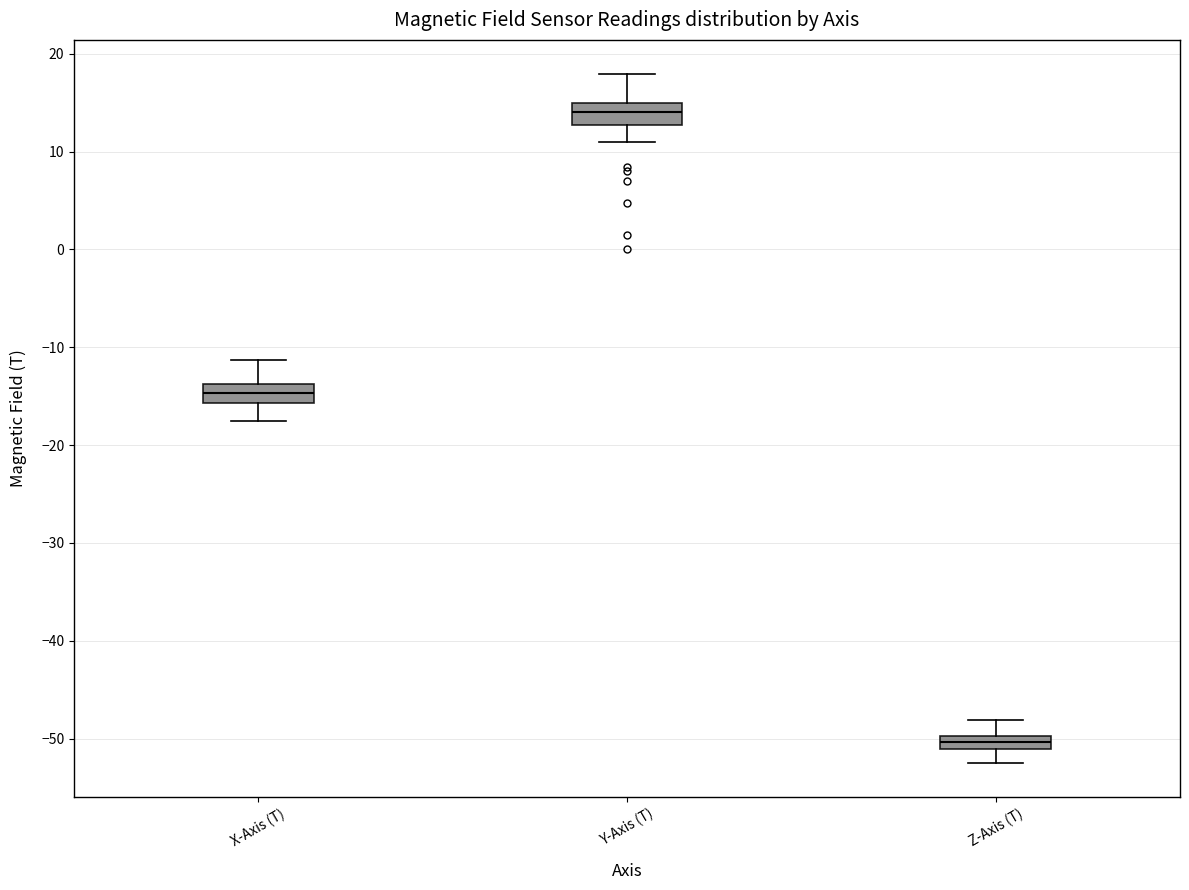

Where does the median line of the box for X-Axis (T) sit on the y-axis? The values are not printed on the chart, so give them approximately, as read against the axis.

-15